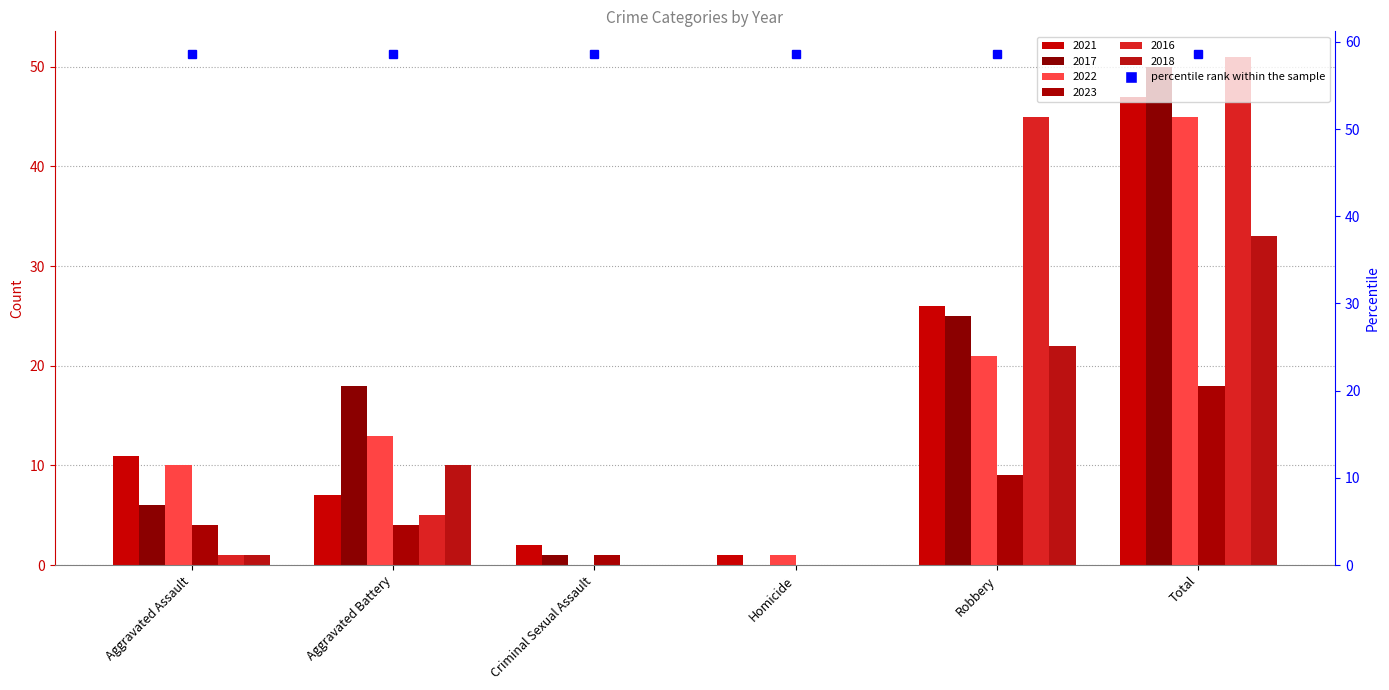

What are all the series names shown in the legend?

2021, 2017, 2022, 2023, 2016, 2018